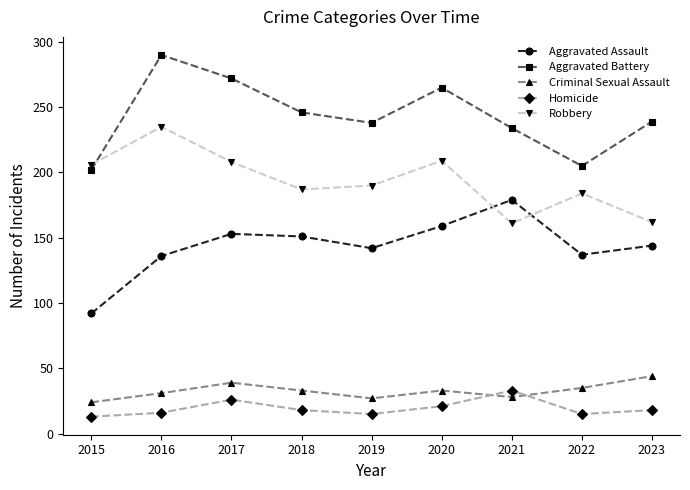

Is the value of Criminal Sexual Assault at 2018 greater than the value of Robbery at 2018?

No